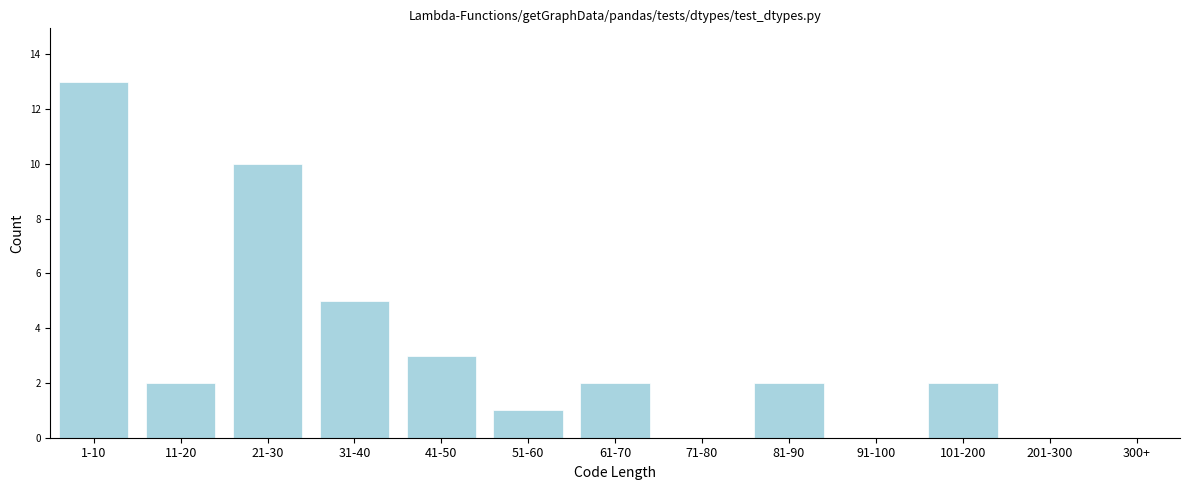

Reading left to right, list all the values displayed in this chart.

1-10=13	11-20=2	21-30=10	31-40=5	41-50=3	51-60=1	61-70=2	71-80=0	81-90=2	91-100=0	101-200=2	201-300=0	300+=0